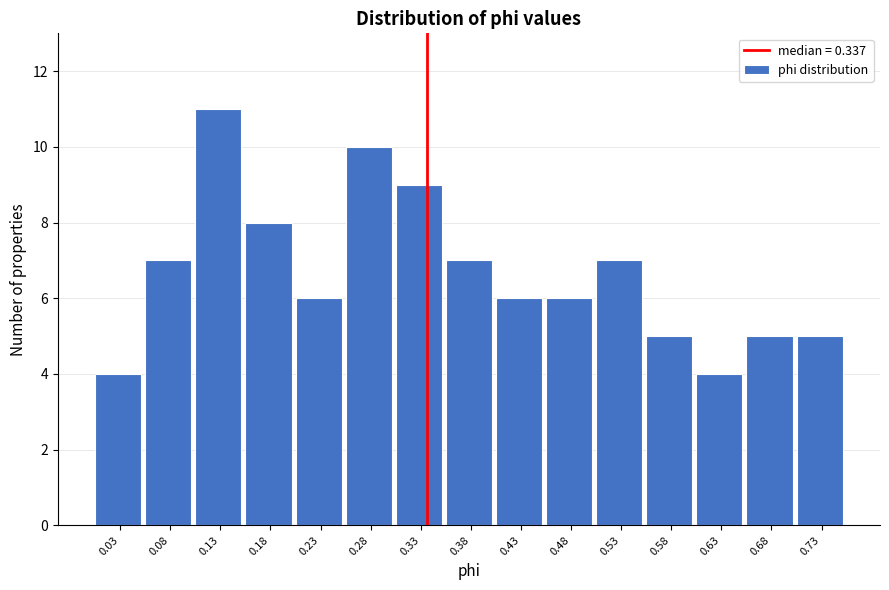

Reading left to right, list every bar in this chart as the range it spans on the x-axis followed by its height. Neither the bar edges nor the heights are printed on the chart, so give them approximately, as read against the axes.

0.00 to 0.05: 4
0.05 to 0.10: 7
0.10 to 0.15: 11
0.15 to 0.20: 8
0.20 to 0.25: 6
0.25 to 0.30: 10
0.30 to 0.36: 9
0.36 to 0.41: 7
0.41 to 0.46: 6
0.46 to 0.51: 6
0.51 to 0.56: 7
0.56 to 0.61: 5
0.61 to 0.66: 4
0.66 to 0.71: 5
0.71 to 0.76: 5